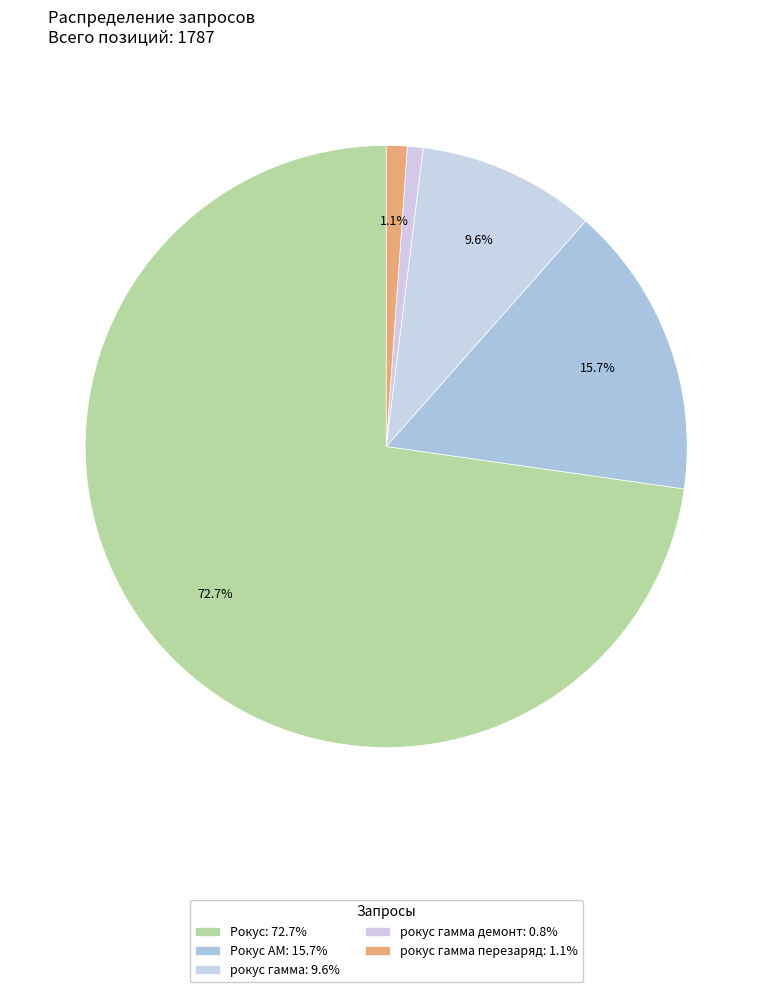

Is there a majority slice in this chart?

Yes